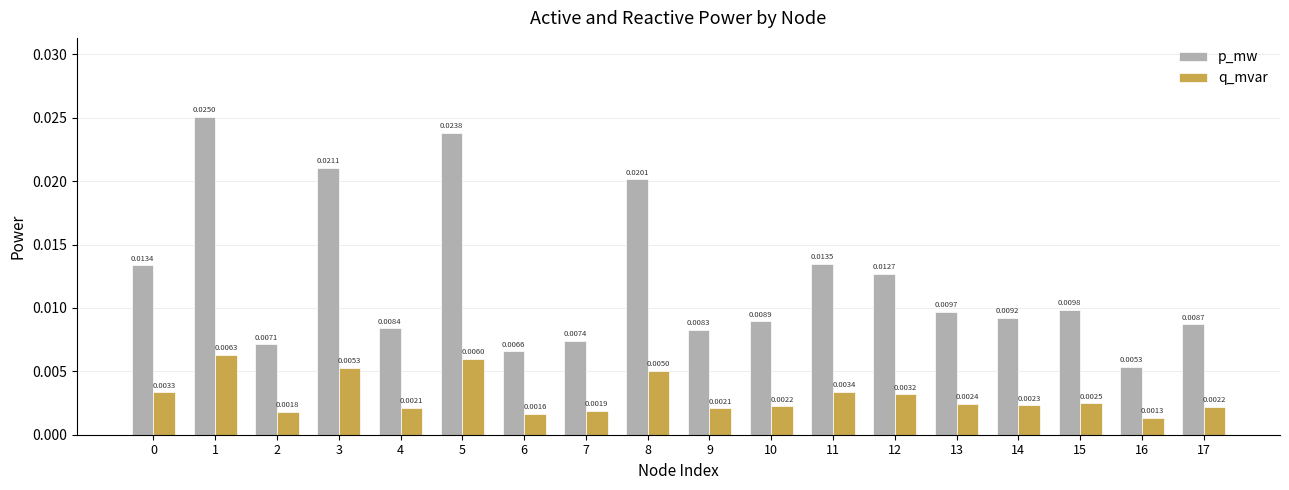

How many series are shown in this chart?

2